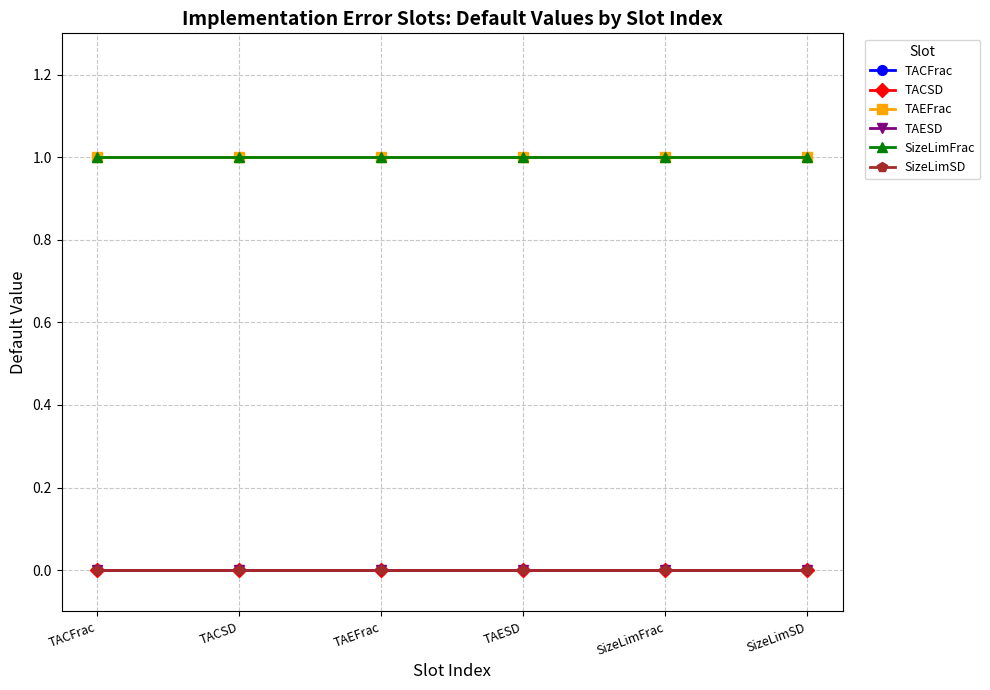

Is the value of TACFrac at SizeLimSD greater than the value of TAEFrac at SizeLimSD?

No